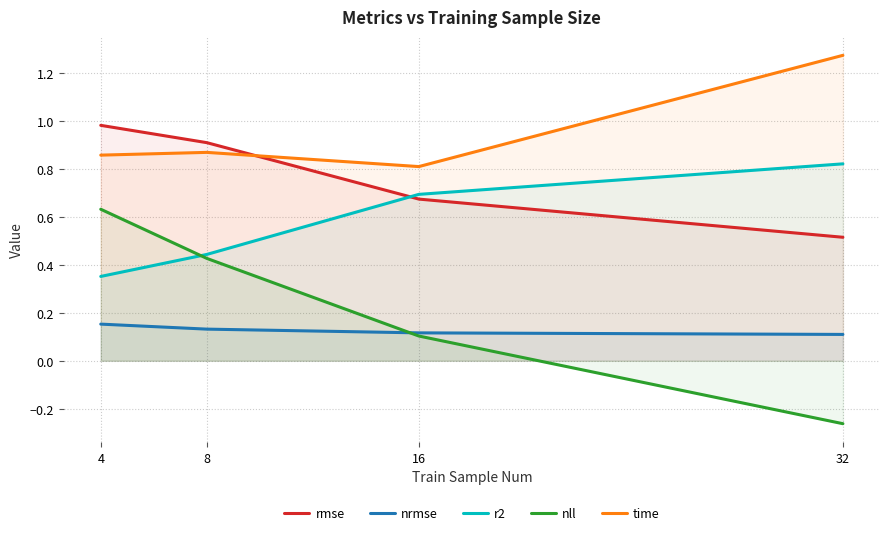

Which series changed the most between 8 and 32?

nll